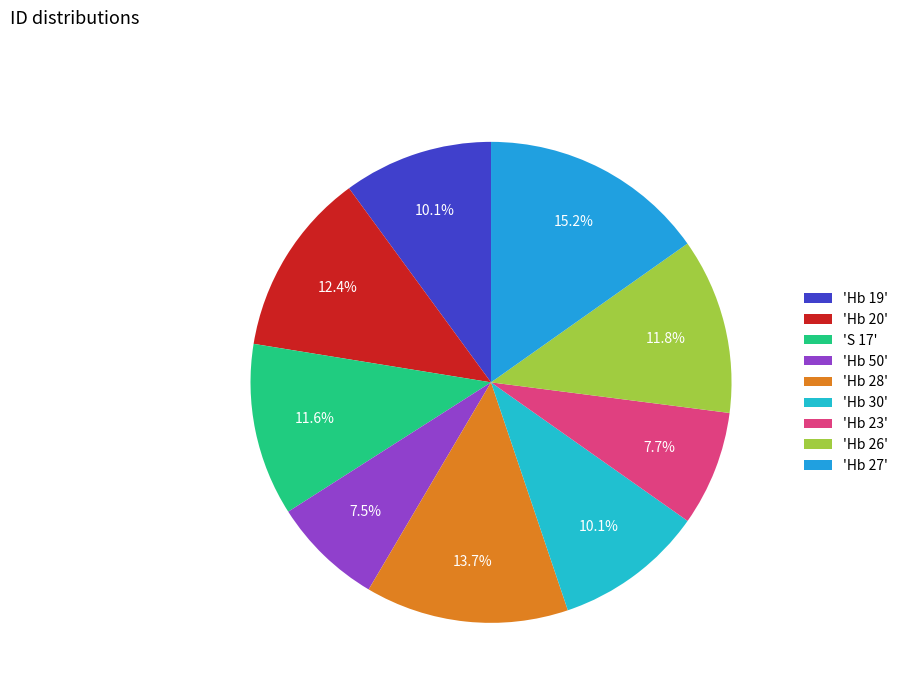

Which category has the smallest portion of the pie?

Hb 50